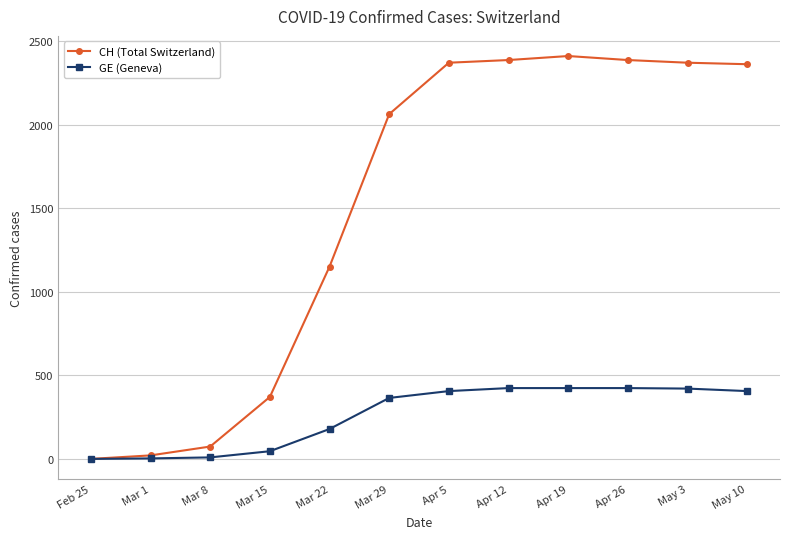

How many data points does each series have?

12